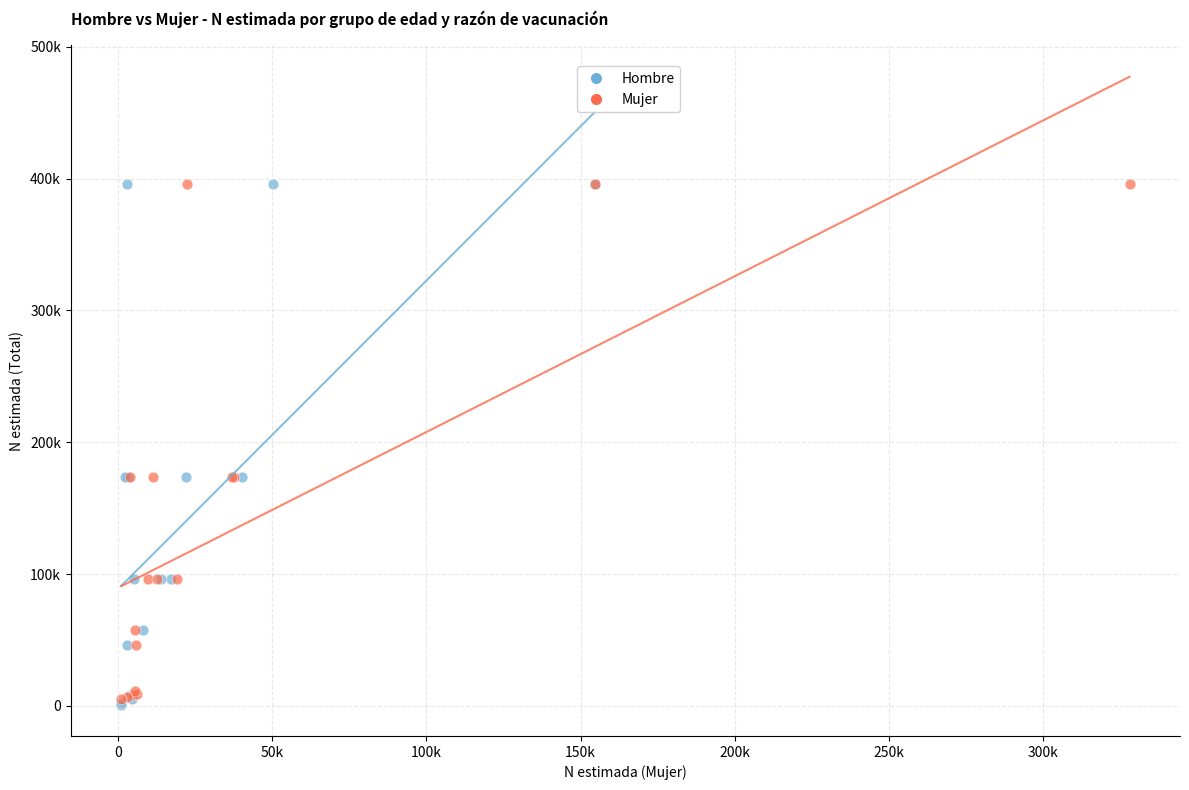

What are all the series names shown in the legend?

Hombre, Mujer